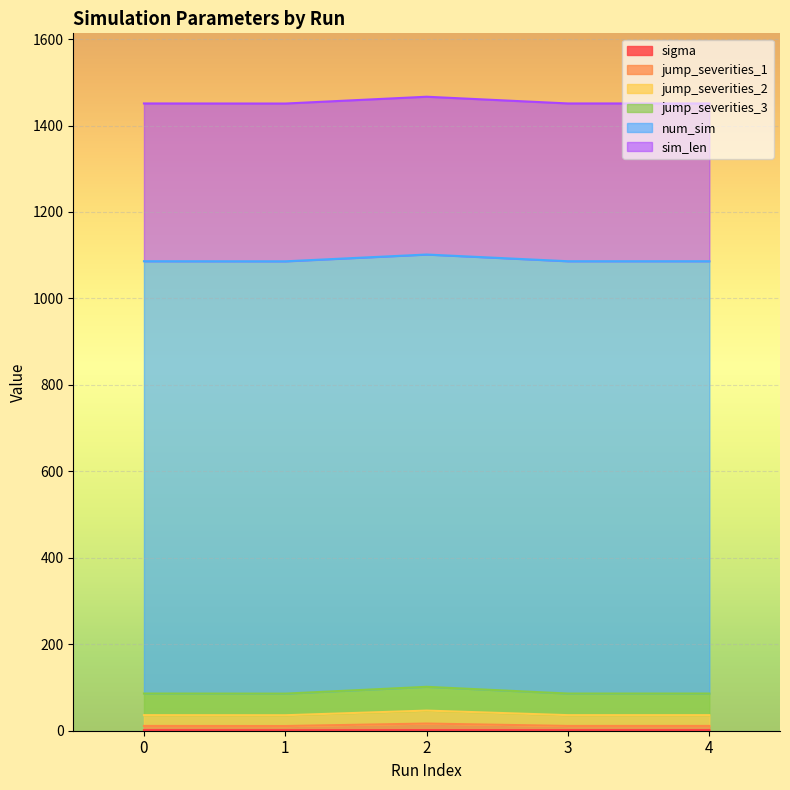

True or false: jump_severities_1 has more than 0 points higher than both neighbors.

True